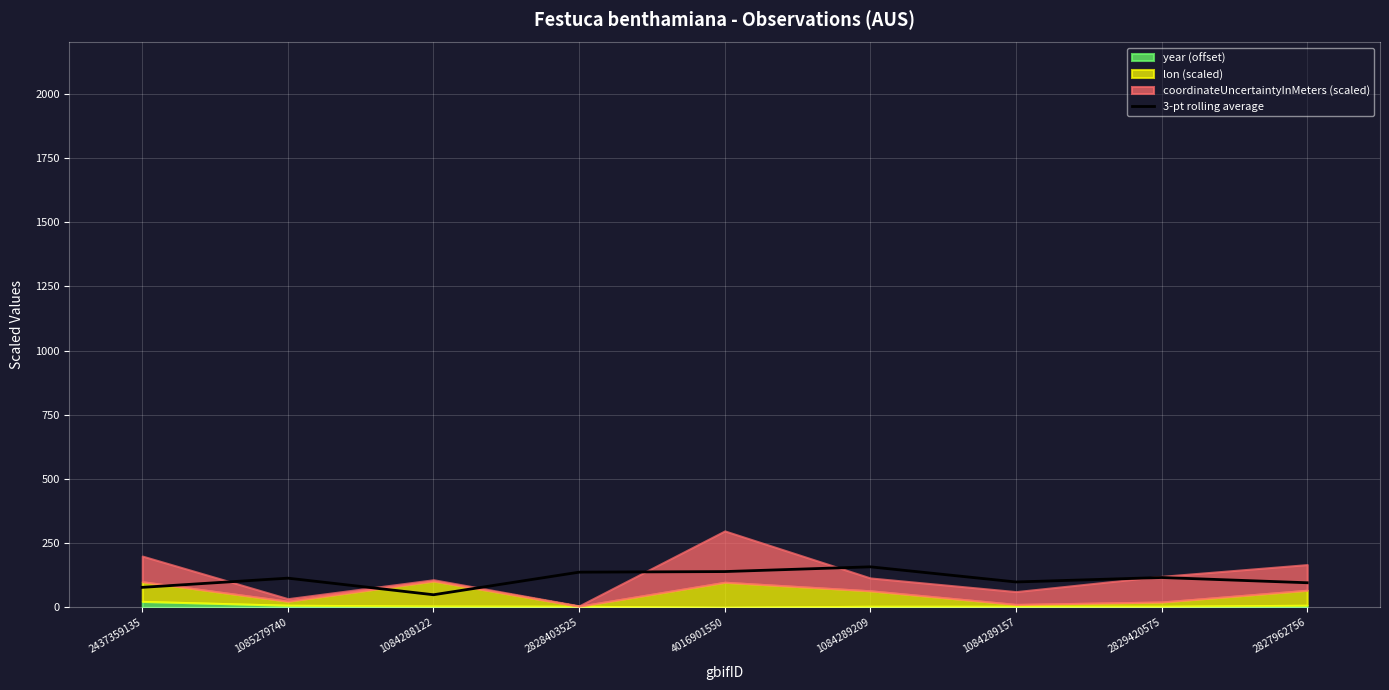

The value at 1084289157 is 138.2. True or false?

False